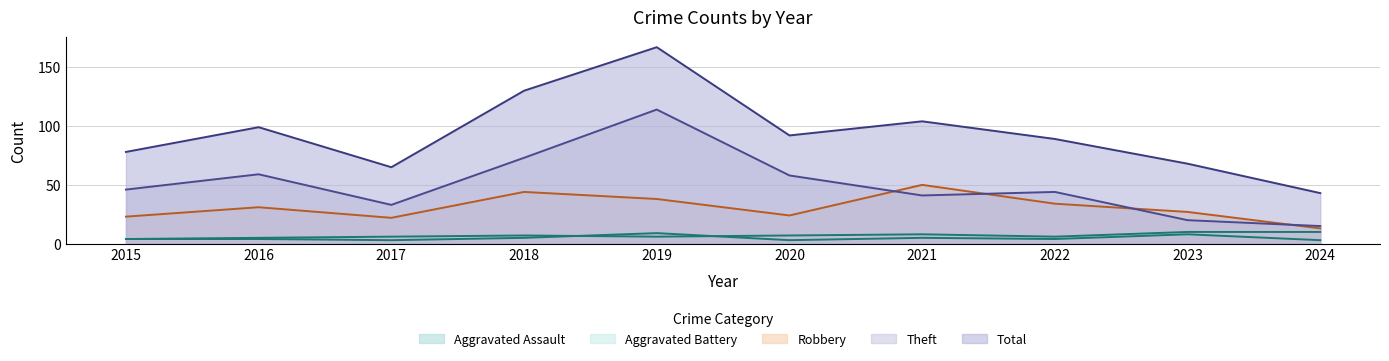

Which series has the largest total across all categories?

Total